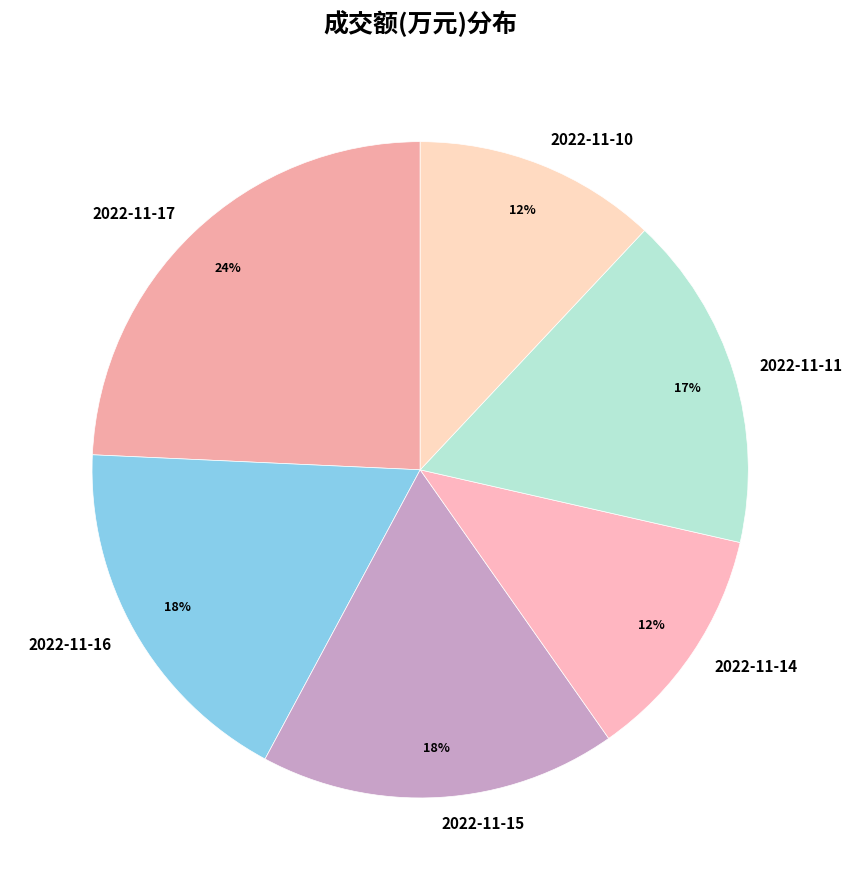

Do 2022-11-11 and 2022-11-16 together represent more than half of the pie?

No